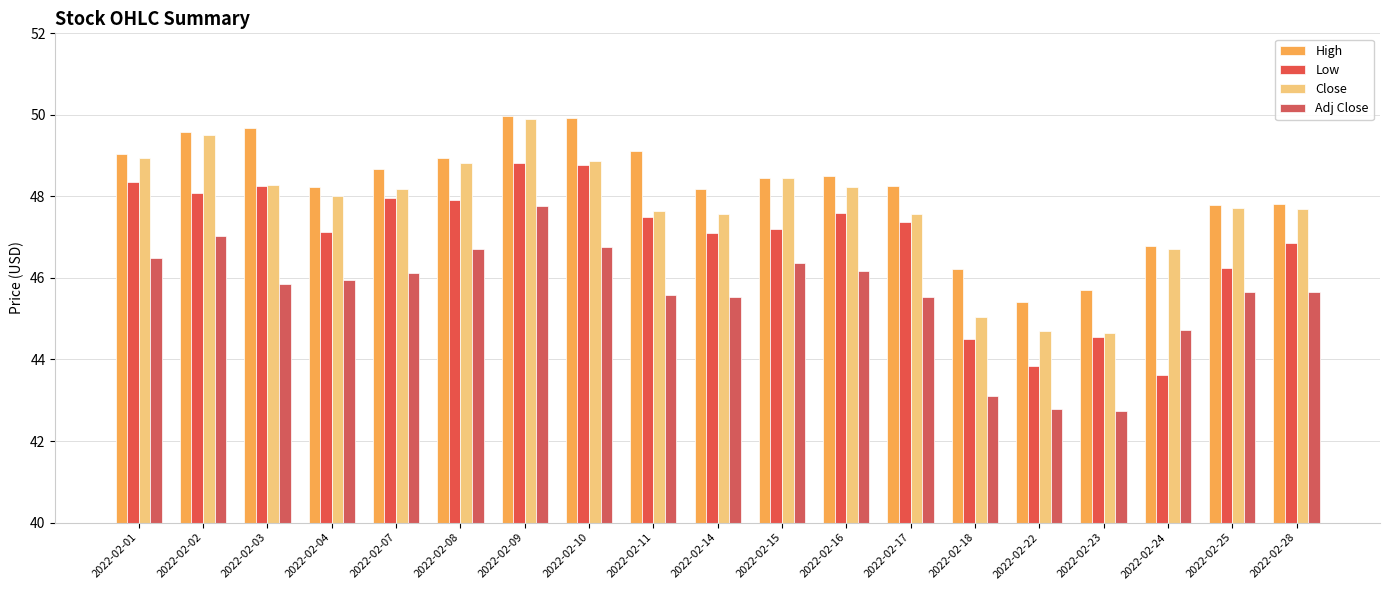

Count the number of categories in the chart.

19